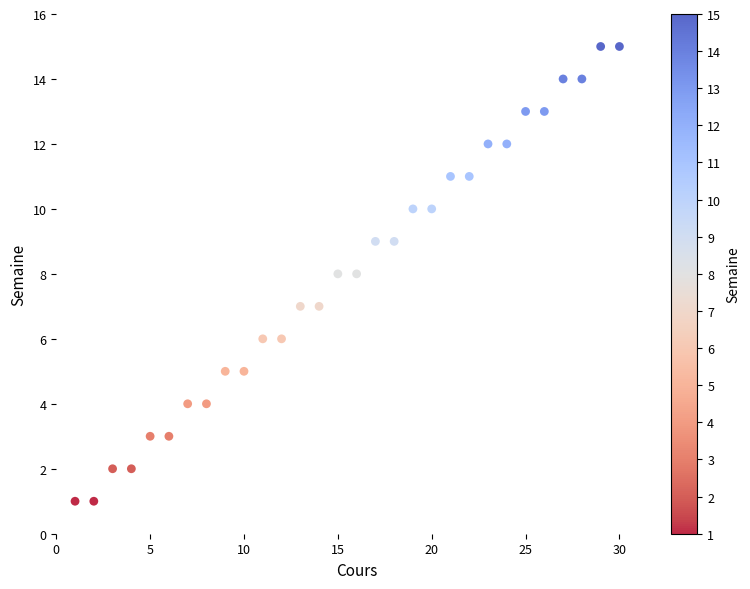

What is the range of Y values (max minus min)?

14